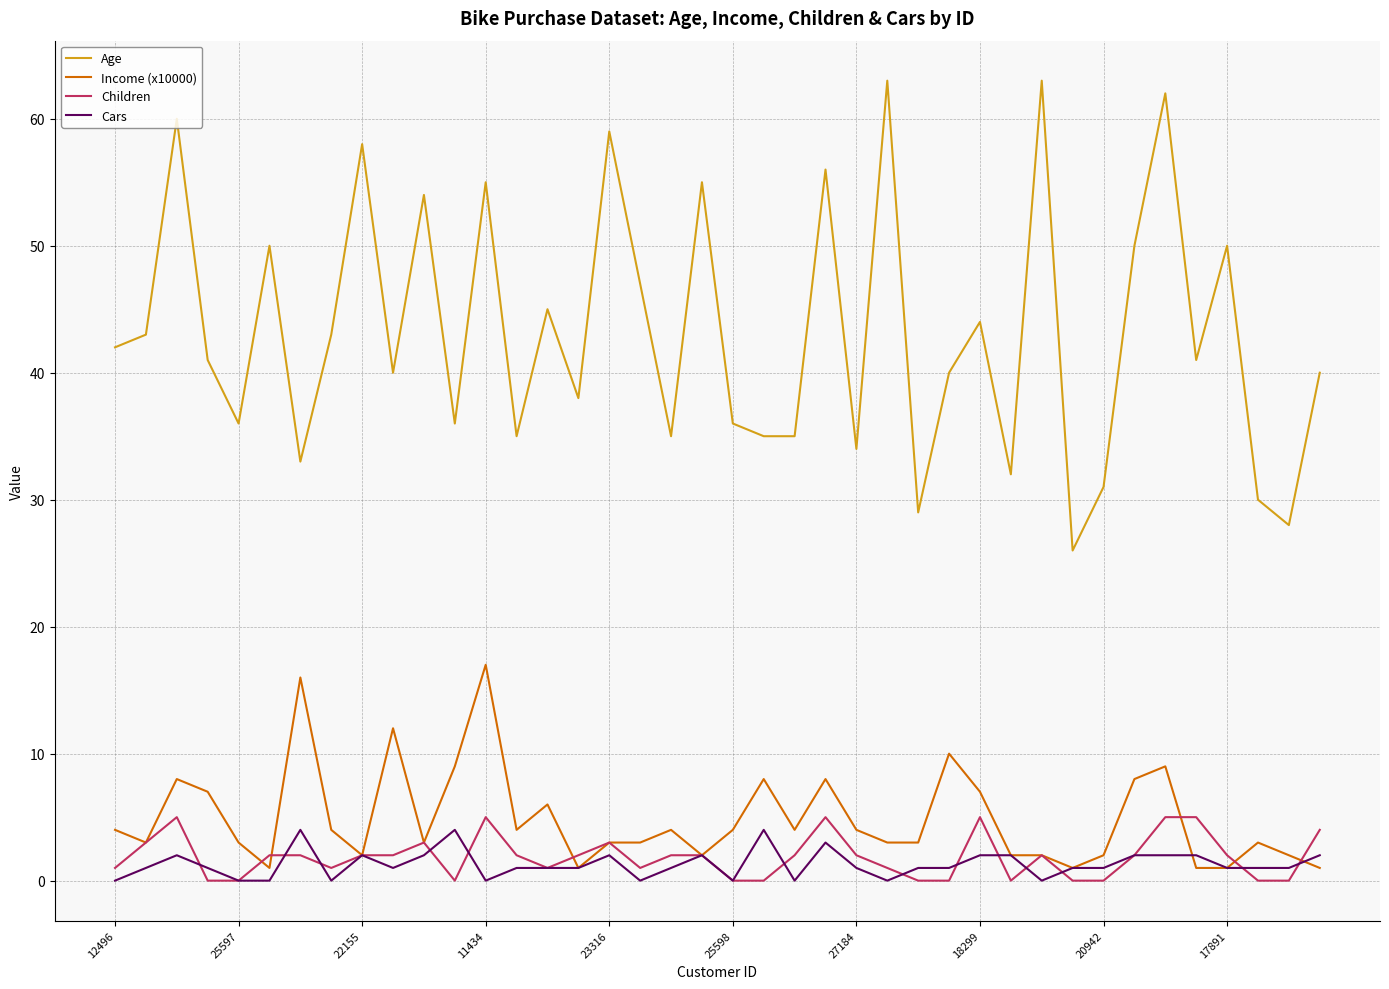

Which series has the widest spread of values?

Age